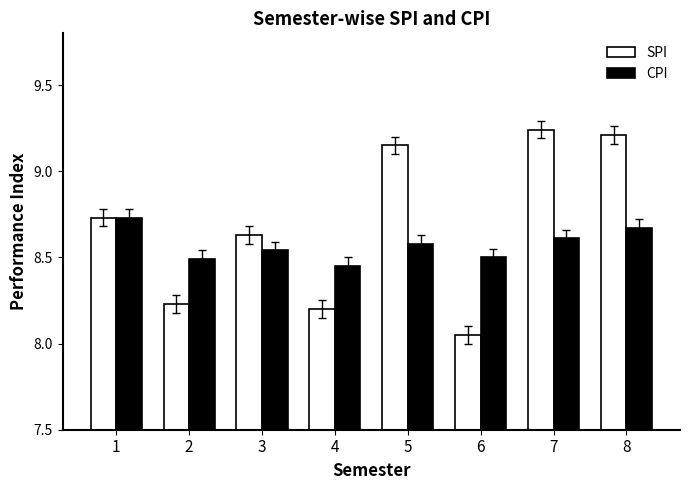

Rank the series by their average value, from lowest to highest.

CPI, SPI